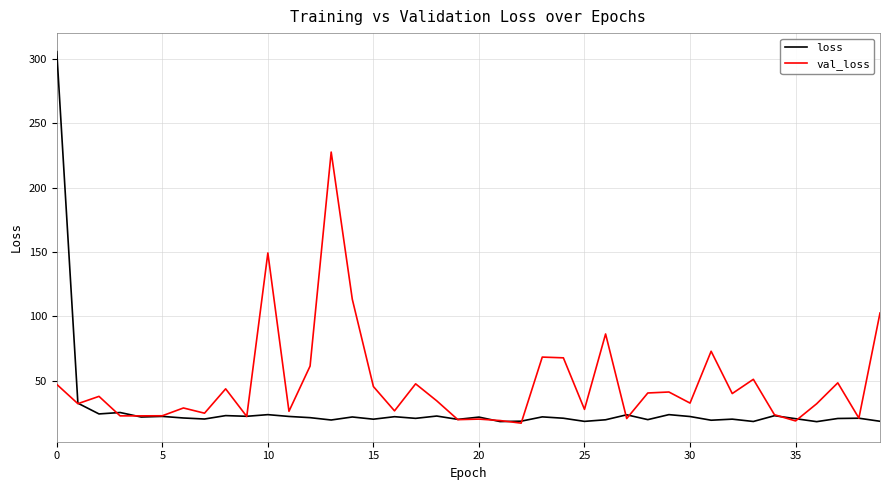

True or false: val_loss has more than 2 interior local peaks.

True